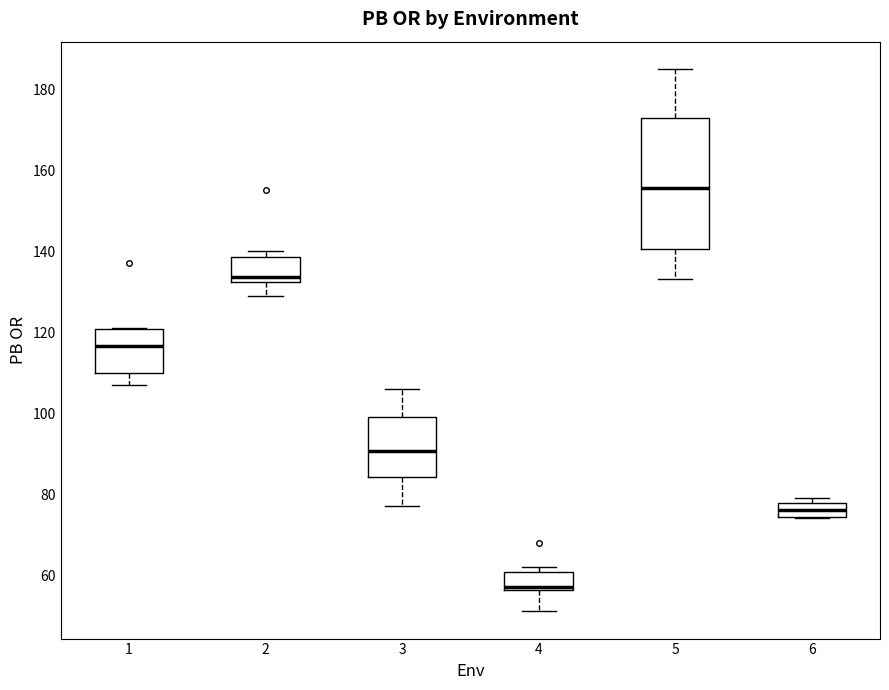

Reading left to right, read every box against the y-axis: the position of its median line, the range the box covers, and the ends of its whiskers. The values are not printed on the chart, so give them approximately, as read against the axis.

1: median 116, box 110 to 120, whiskers 108 to 122
2: median 134, box 132 to 138, whiskers 130 to 140
3: median 90, box 84 to 100, whiskers 78 to 106
4: median 58, box 56 to 60, whiskers 52 to 62
5: median 156, box 140 to 172, whiskers 134 to 186
6: median 76, box 74 to 78, whiskers 74 to 80